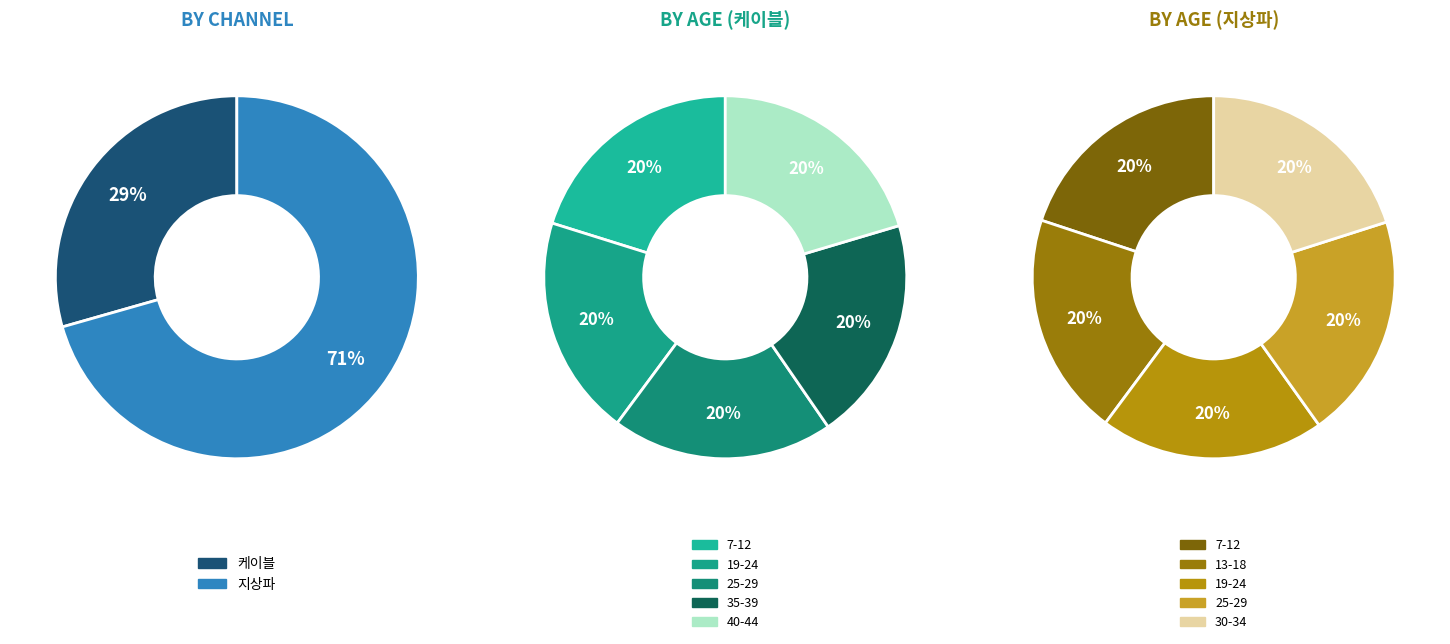

To the nearest percent, what is the difference between the largest and smallest slice percentages?

1%